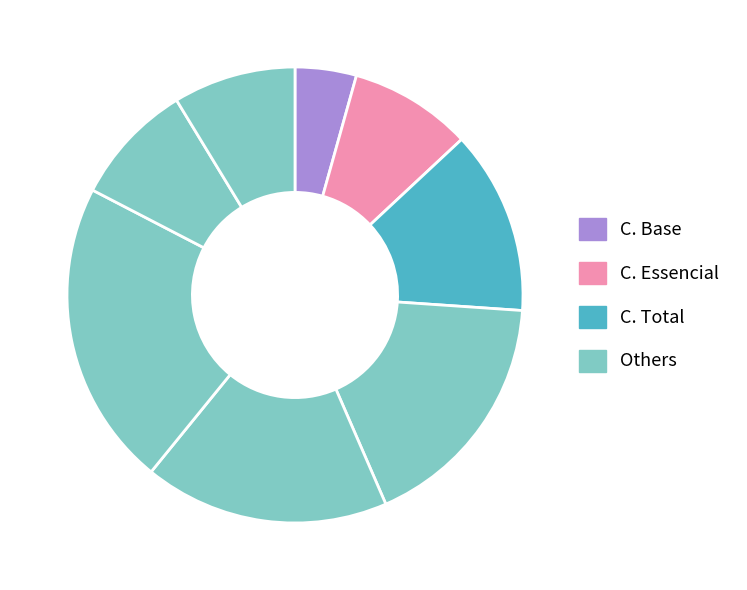

Does any single category account for the majority?

No